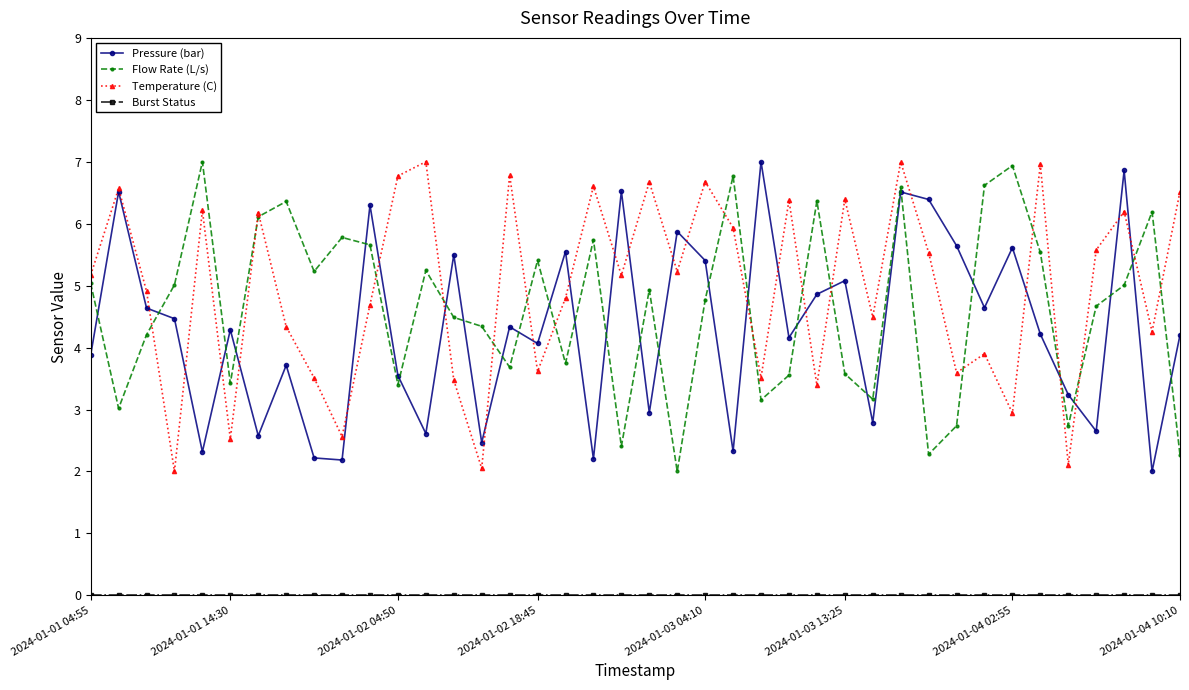

What is the highest value of the Temperature (C) series?

7.0